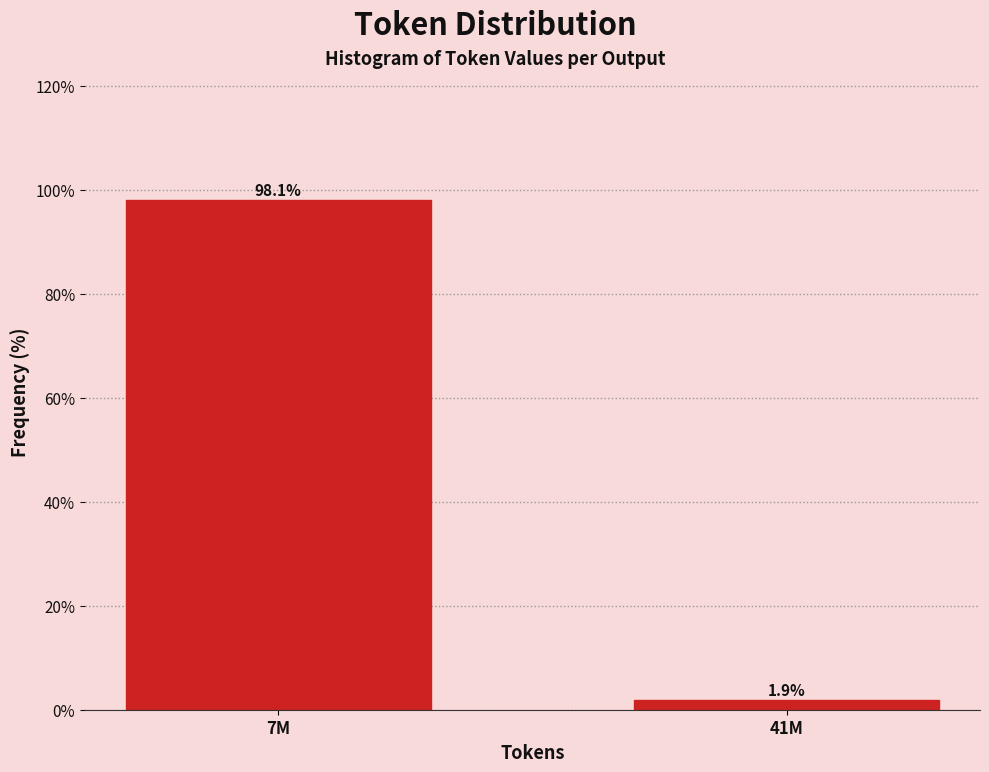

Reading left to right, list all the values displayed in this chart.

98.1	1.9